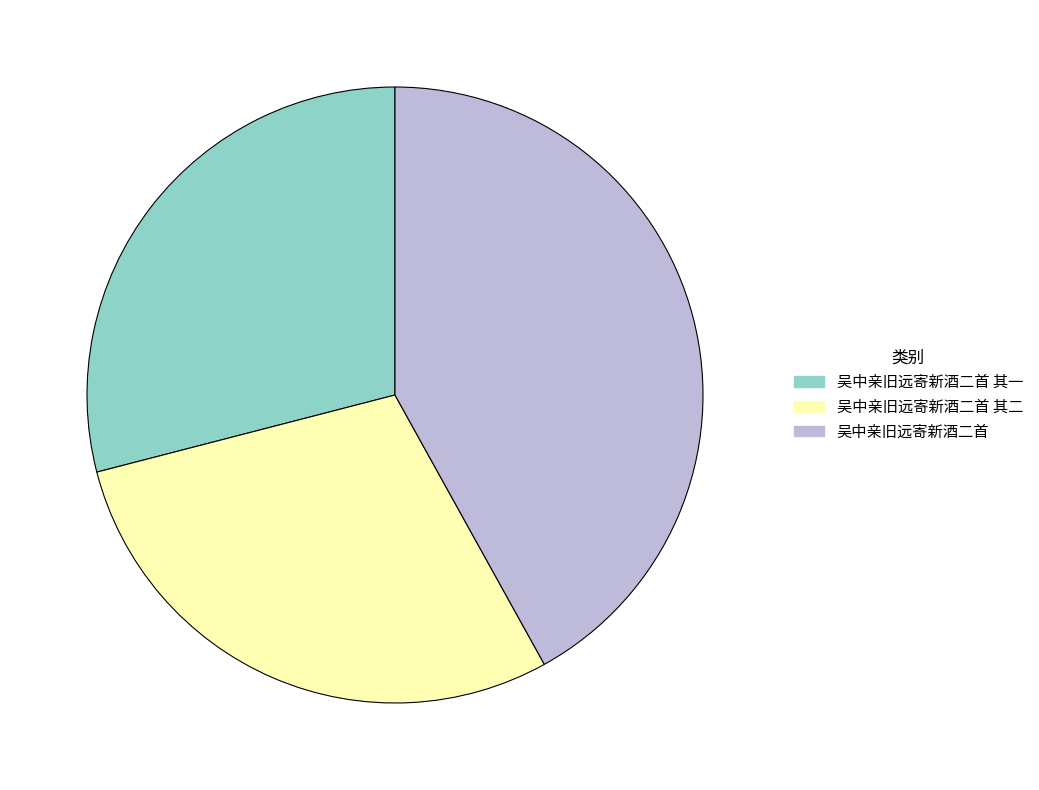

How many slices are in this pie chart?

3